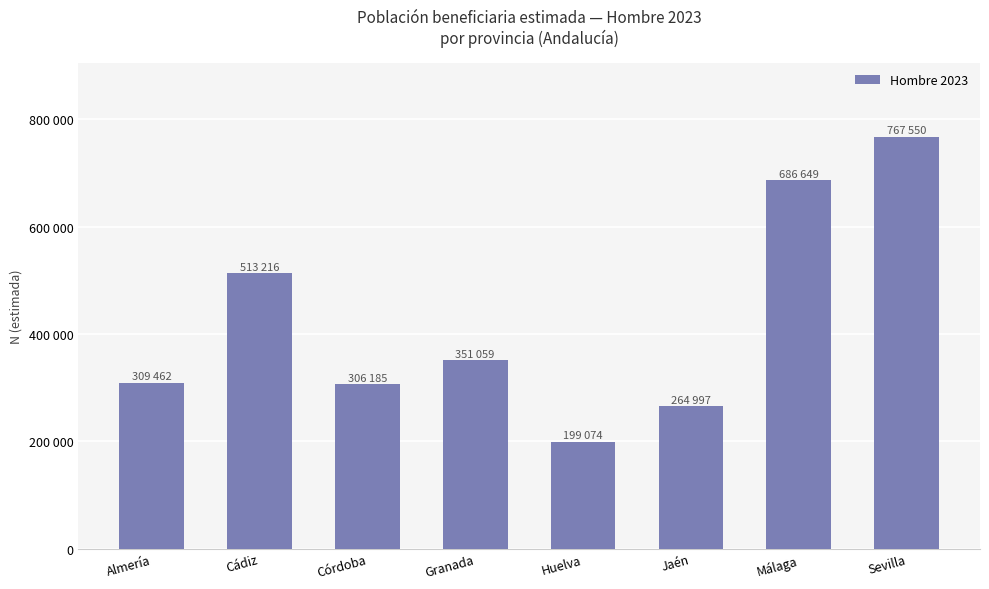

Are the bars horizontal?

No